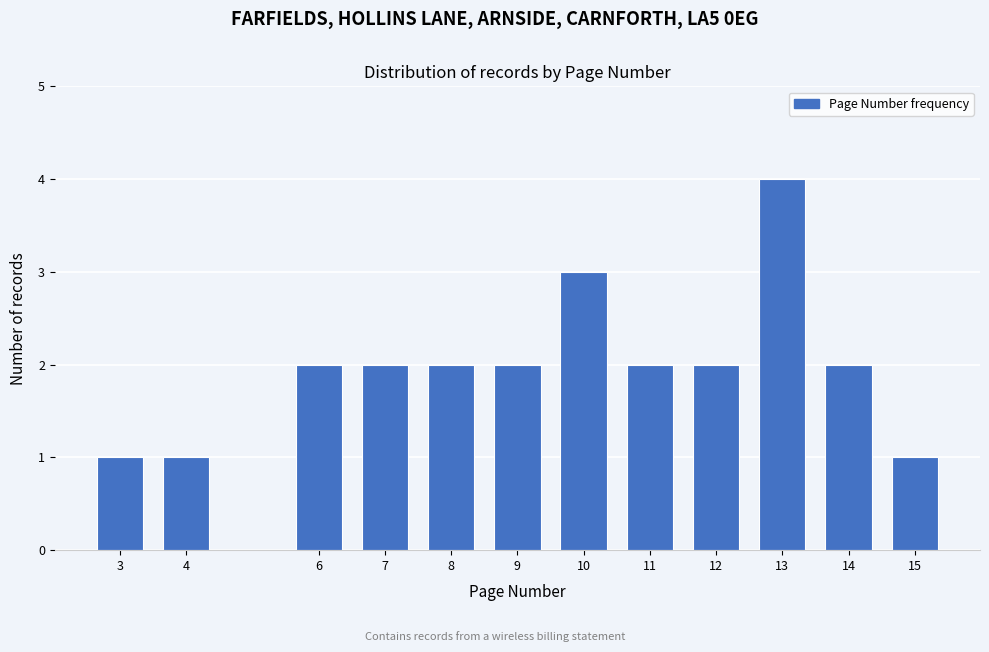

Reading left to right, extract all data points from this chart.

3=1	4=1	6=2	7=2	8=2	9=2	10=3	11=2	12=2	13=4	14=2	15=1